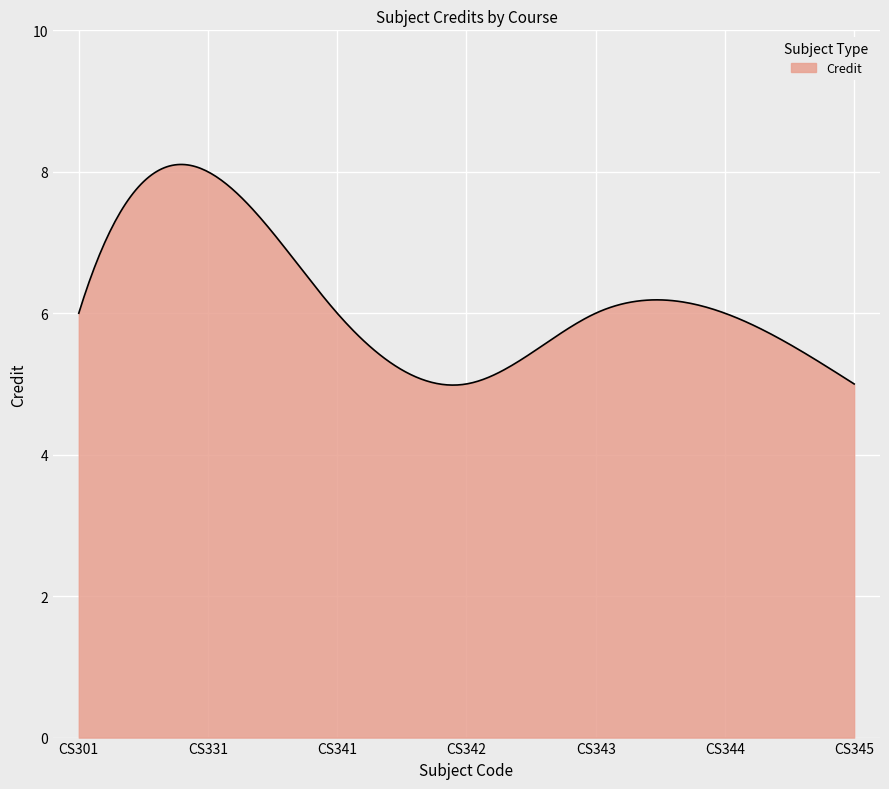

What is the smallest value displayed?

5.0